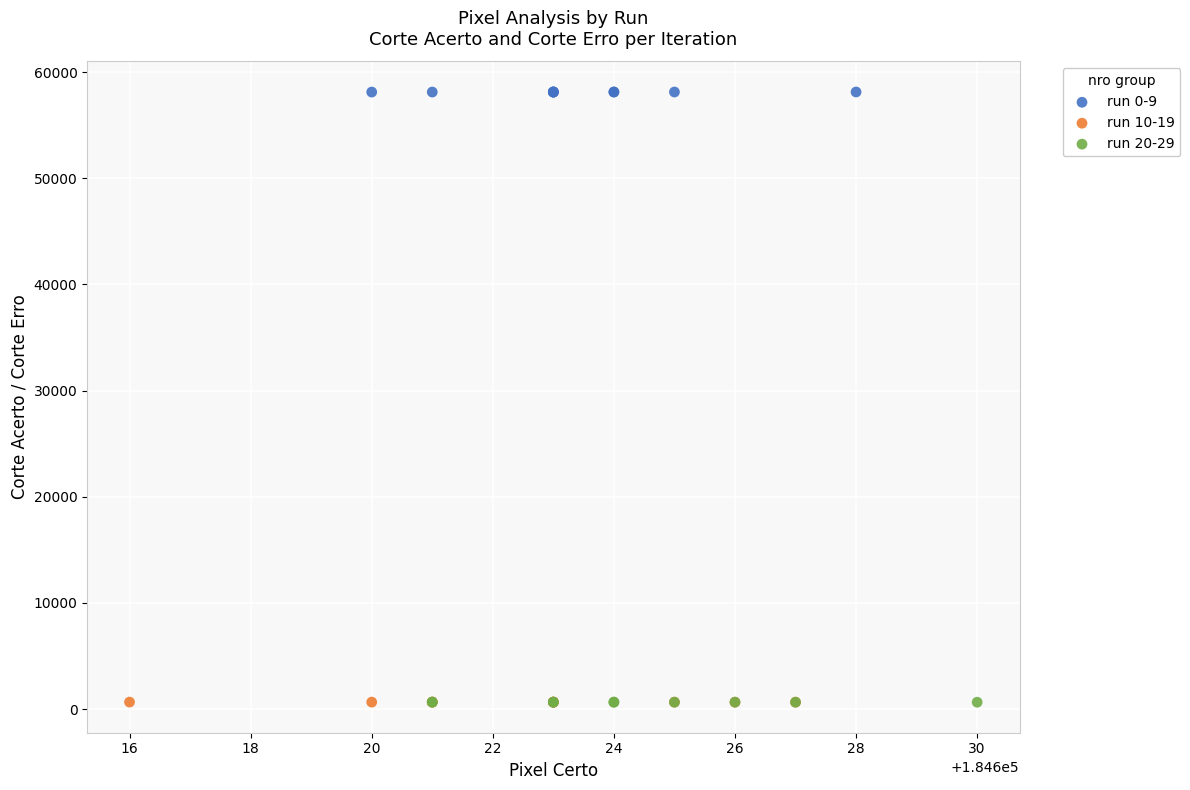

What are all the series names shown in the legend?

run 0-9, run 10-19, run 20-29